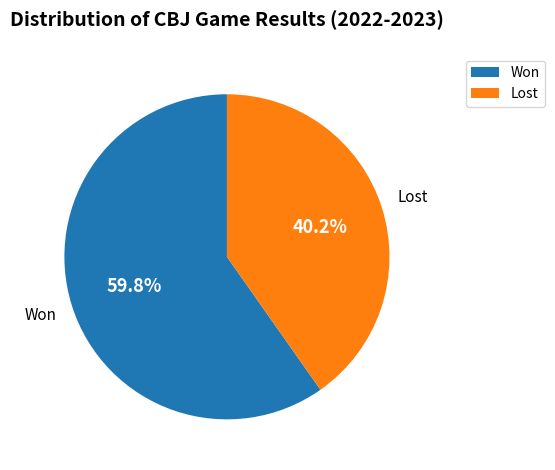

What percentage is the Lost slice, to the nearest percent?

40%